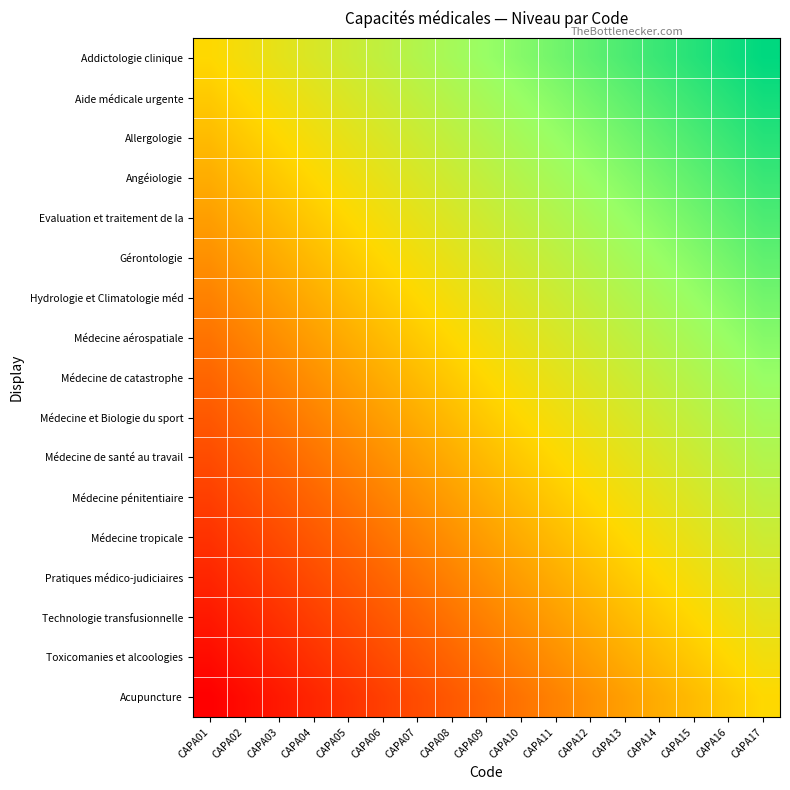

Reading left to right, transcribe all the data shown in this chart.

Addictologie clinique: CAPA01=0.5	CAPA02=0.5	CAPA03=0.6	CAPA04=0.6	CAPA05=0.6	CAPA06=0.7	CAPA07=0.7	CAPA08=0.7	CAPA09=0.8	CAPA10=0.8	CAPA11=0.8	CAPA12=0.8	CAPA13=0.9	CAPA14=0.9	CAPA15=0.9	CAPA16=1.0	CAPA17=1.0
Aide médicale urgente: CAPA01=0.5	CAPA02=0.5	CAPA03=0.5	CAPA04=0.6	CAPA05=0.6	CAPA06=0.6	CAPA07=0.7	CAPA08=0.7	CAPA09=0.7	CAPA10=0.8	CAPA11=0.8	CAPA12=0.8	CAPA13=0.8	CAPA14=0.9	CAPA15=0.9	CAPA16=0.9	CAPA17=1.0
Allergologie: CAPA01=0.4	CAPA02=0.5	CAPA03=0.5	CAPA04=0.5	CAPA05=0.6	CAPA06=0.6	CAPA07=0.6	CAPA08=0.7	CAPA09=0.7	CAPA10=0.7	CAPA11=0.8	CAPA12=0.8	CAPA13=0.8	CAPA14=0.8	CAPA15=0.9	CAPA16=0.9	CAPA17=0.9
Angéiologie: CAPA01=0.4	CAPA02=0.4	CAPA03=0.5	CAPA04=0.5	CAPA05=0.5	CAPA06=0.6	CAPA07=0.6	CAPA08=0.6	CAPA09=0.7	CAPA10=0.7	CAPA11=0.7	CAPA12=0.8	CAPA13=0.8	CAPA14=0.8	CAPA15=0.8	CAPA16=0.9	CAPA17=0.9
Evaluation et traitement de la: CAPA01=0.4	CAPA02=0.4	CAPA03=0.4	CAPA04=0.5	CAPA05=0.5	CAPA06=0.5	CAPA07=0.6	CAPA08=0.6	CAPA09=0.6	CAPA10=0.7	CAPA11=0.7	CAPA12=0.7	CAPA13=0.8	CAPA14=0.8	CAPA15=0.8	CAPA16=0.8	CAPA17=0.9
Gérontologie: CAPA01=0.3	CAPA02=0.4	CAPA03=0.4	CAPA04=0.4	CAPA05=0.5	CAPA06=0.5	CAPA07=0.5	CAPA08=0.6	CAPA09=0.6	CAPA10=0.6	CAPA11=0.7	CAPA12=0.7	CAPA13=0.7	CAPA14=0.8	CAPA15=0.8	CAPA16=0.8	CAPA17=0.8
Hydrologie et Climatologie méd: CAPA01=0.3	CAPA02=0.3	CAPA03=0.4	CAPA04=0.4	CAPA05=0.4	CAPA06=0.5	CAPA07=0.5	CAPA08=0.5	CAPA09=0.6	CAPA10=0.6	CAPA11=0.6	CAPA12=0.7	CAPA13=0.7	CAPA14=0.7	CAPA15=0.8	CAPA16=0.8	CAPA17=0.8
Médecine aérospatiale: CAPA01=0.3	CAPA02=0.3	CAPA03=0.3	CAPA04=0.4	CAPA05=0.4	CAPA06=0.4	CAPA07=0.5	CAPA08=0.5	CAPA09=0.5	CAPA10=0.6	CAPA11=0.6	CAPA12=0.6	CAPA13=0.7	CAPA14=0.7	CAPA15=0.7	CAPA16=0.8	CAPA17=0.8
Médecine de catastrophe: CAPA01=0.2	CAPA02=0.3	CAPA03=0.3	CAPA04=0.3	CAPA05=0.4	CAPA06=0.4	CAPA07=0.4	CAPA08=0.5	CAPA09=0.5	CAPA10=0.5	CAPA11=0.6	CAPA12=0.6	CAPA13=0.6	CAPA14=0.7	CAPA15=0.7	CAPA16=0.7	CAPA17=0.8
Médecine et Biologie du sport: CAPA01=0.2	CAPA02=0.2	CAPA03=0.3	CAPA04=0.3	CAPA05=0.3	CAPA06=0.4	CAPA07=0.4	CAPA08=0.4	CAPA09=0.5	CAPA10=0.5	CAPA11=0.5	CAPA12=0.6	CAPA13=0.6	CAPA14=0.6	CAPA15=0.7	CAPA16=0.7	CAPA17=0.7
Médecine de santé au travail: CAPA01=0.2	CAPA02=0.2	CAPA03=0.2	CAPA04=0.3	CAPA05=0.3	CAPA06=0.3	CAPA07=0.4	CAPA08=0.4	CAPA09=0.4	CAPA10=0.5	CAPA11=0.5	CAPA12=0.5	CAPA13=0.6	CAPA14=0.6	CAPA15=0.6	CAPA16=0.7	CAPA17=0.7
Médecine pénitentiaire: CAPA01=0.2	CAPA02=0.2	CAPA03=0.2	CAPA04=0.2	CAPA05=0.3	CAPA06=0.3	CAPA07=0.3	CAPA08=0.4	CAPA09=0.4	CAPA10=0.4	CAPA11=0.5	CAPA12=0.5	CAPA13=0.5	CAPA14=0.6	CAPA15=0.6	CAPA16=0.6	CAPA17=0.7
Médecine tropicale: CAPA01=0.1	CAPA02=0.2	CAPA03=0.2	CAPA04=0.2	CAPA05=0.2	CAPA06=0.3	CAPA07=0.3	CAPA08=0.3	CAPA09=0.4	CAPA10=0.4	CAPA11=0.4	CAPA12=0.5	CAPA13=0.5	CAPA14=0.5	CAPA15=0.6	CAPA16=0.6	CAPA17=0.6
Pratiques médico-judiciaires: CAPA01=0.1	CAPA02=0.1	CAPA03=0.2	CAPA04=0.2	CAPA05=0.2	CAPA06=0.2	CAPA07=0.3	CAPA08=0.3	CAPA09=0.3	CAPA10=0.4	CAPA11=0.4	CAPA12=0.4	CAPA13=0.5	CAPA14=0.5	CAPA15=0.5	CAPA16=0.6	CAPA17=0.6
Technologie transfusionnelle: CAPA01=0.1	CAPA02=0.1	CAPA03=0.1	CAPA04=0.2	CAPA05=0.2	CAPA06=0.2	CAPA07=0.2	CAPA08=0.3	CAPA09=0.3	CAPA10=0.3	CAPA11=0.4	CAPA12=0.4	CAPA13=0.4	CAPA14=0.5	CAPA15=0.5	CAPA16=0.5	CAPA17=0.6
Toxicomanies et alcoologies: CAPA01=0.0	CAPA02=0.1	CAPA03=0.1	CAPA04=0.1	CAPA05=0.2	CAPA06=0.2	CAPA07=0.2	CAPA08=0.2	CAPA09=0.3	CAPA10=0.3	CAPA11=0.3	CAPA12=0.4	CAPA13=0.4	CAPA14=0.4	CAPA15=0.5	CAPA16=0.5	CAPA17=0.5
Acupuncture: CAPA01=0.0	CAPA02=0.0	CAPA03=0.1	CAPA04=0.1	CAPA05=0.1	CAPA06=0.2	CAPA07=0.2	CAPA08=0.2	CAPA09=0.2	CAPA10=0.3	CAPA11=0.3	CAPA12=0.3	CAPA13=0.4	CAPA14=0.4	CAPA15=0.4	CAPA16=0.5	CAPA17=0.5